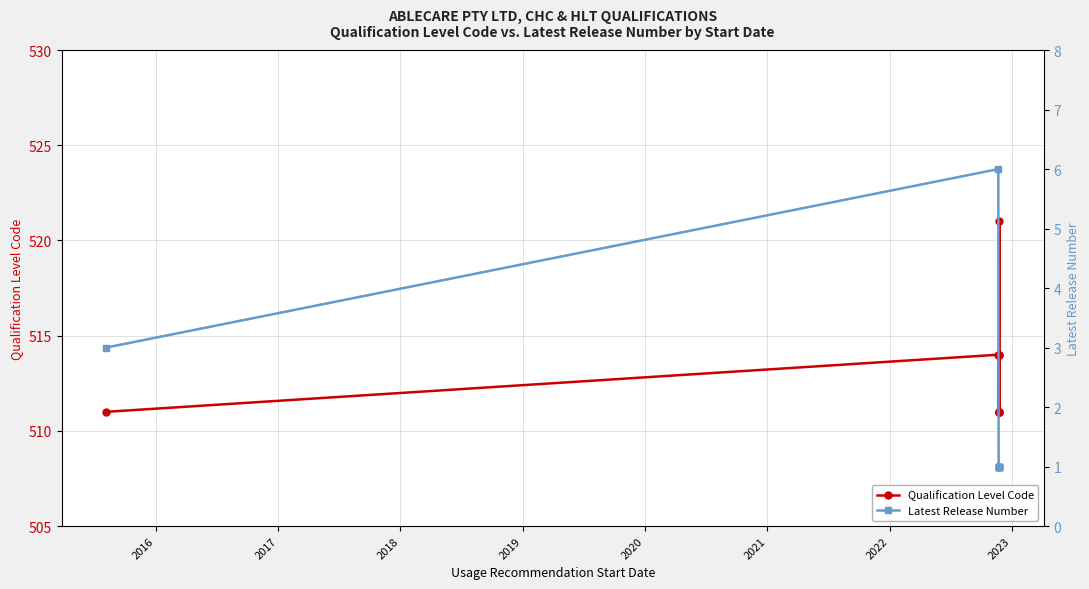

The value of Latest Release Number at 2023 is 1. True or false?

True